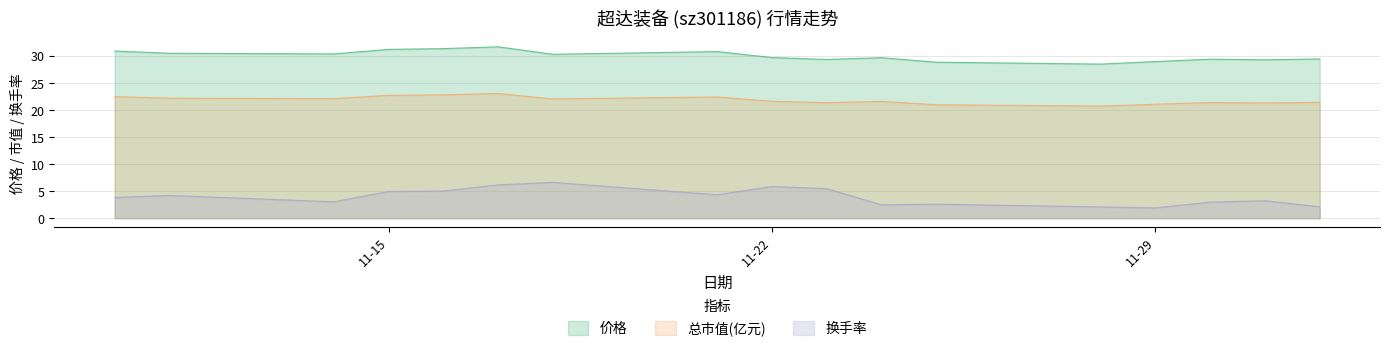

The 换手率 series shows 4.1 at 2022-11-14. True or false?

False